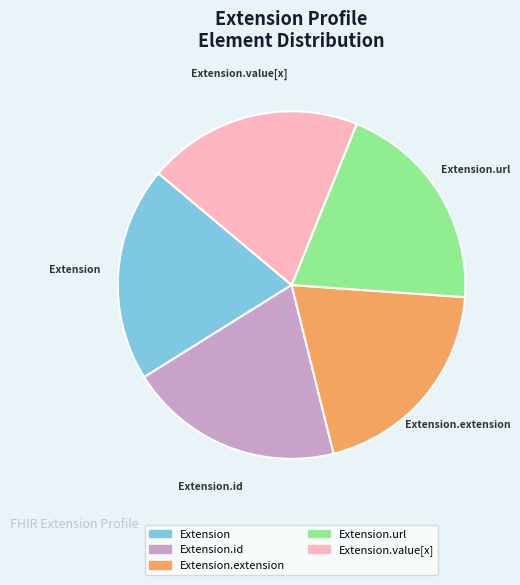

Is the sum of Extension.extension and Extension.value[x] greater than half?

No